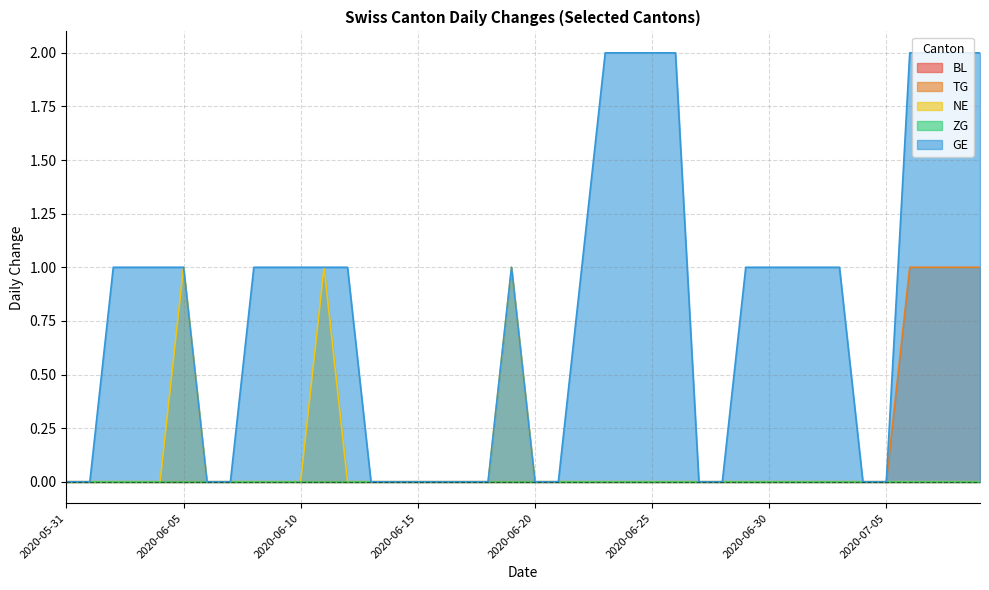

True or false: GE has more than 2 interior local peaks.

False